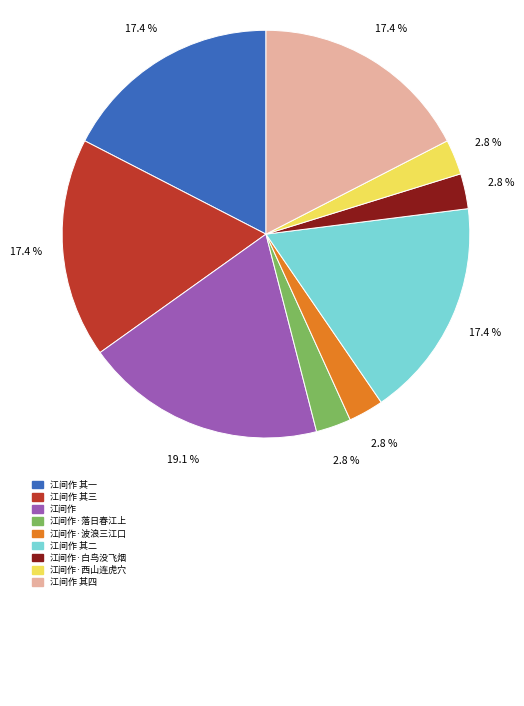

How many slices are in this pie chart?

9